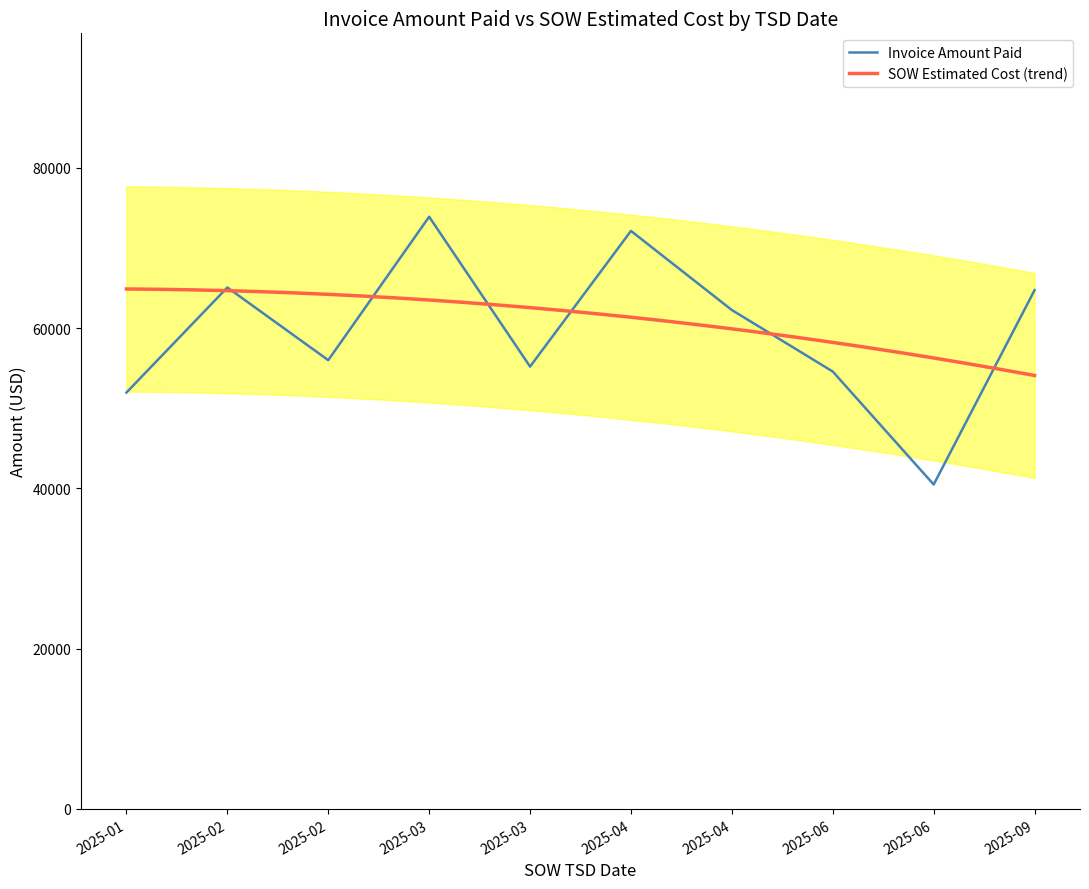

Reading right to left, what are all the values shown in this chart?

2025-09=64739.0	2025-06=40484.0	2025-06=54578.5	2025-04=62254.0	2025-04=72125.0	2025-03=55197.0	2025-03=73894.0	2025-02=56001.0	2025-02=65072.0	2025-01=51958.0